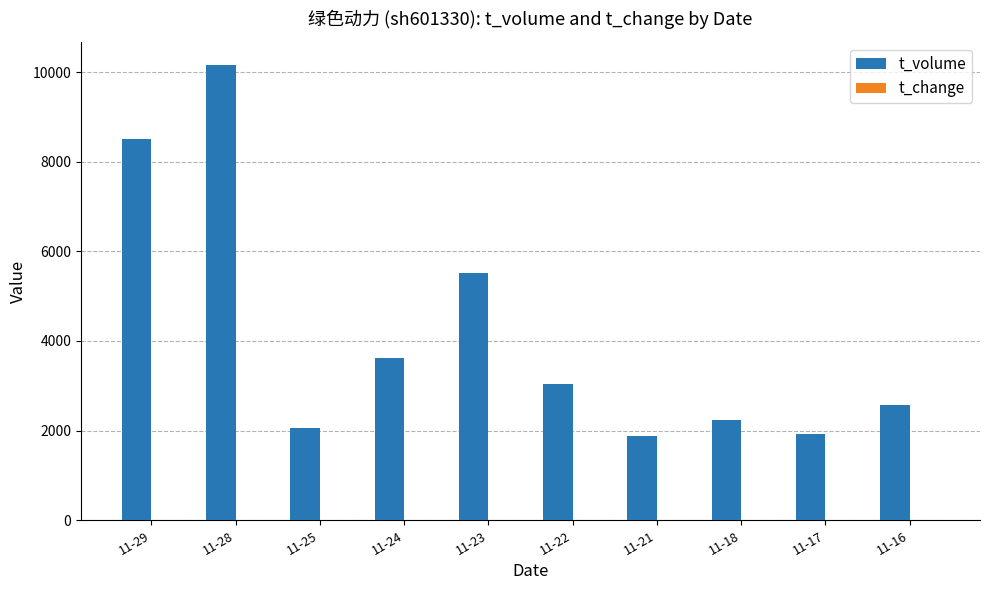

Between 11-23 and 11-18, which series saw the biggest shift?

t_volume